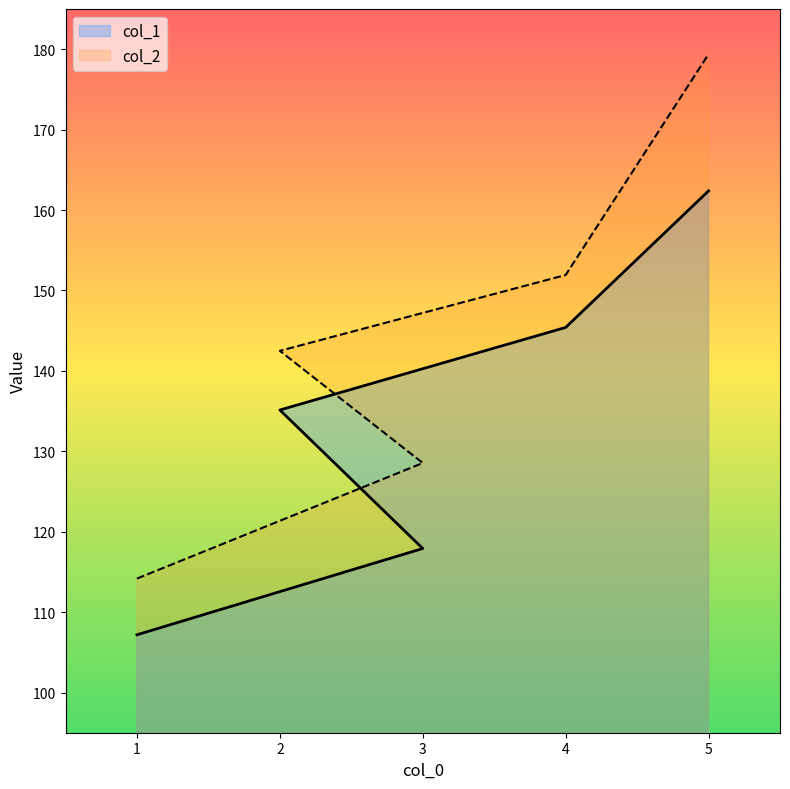

What is the highest value of the col_2 series?

179.4